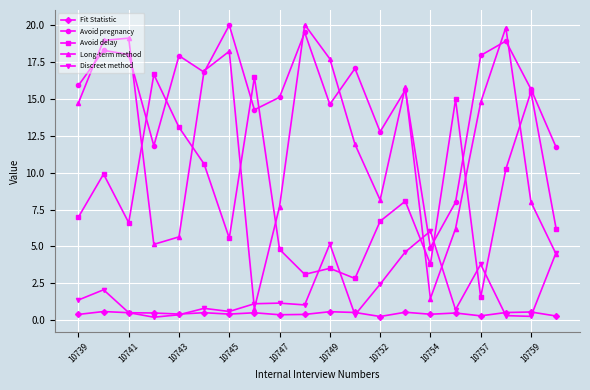

What is the greatest value displayed?

20.0